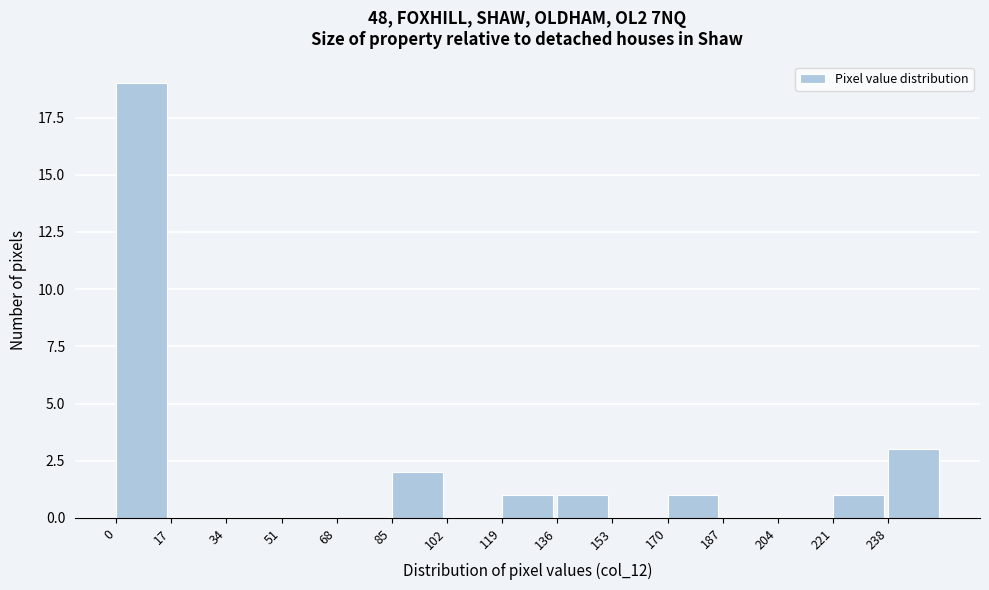

Reading left to right, transcribe this chart: for each bar, give the range it covers on the x-axis and its height. Neither the bar edges nor the heights are printed on the chart, so give them approximately, as read against the axes.

0 to 17: 19
17 to 34: 0
34 to 51: 0
51 to 68: 0
68 to 85: 0
85 to 102: 2
102 to 119: 0
119 to 136: 1
136 to 153: 1
153 to 170: 0
170 to 187: 1
187 to 204: 0
204 to 221: 0
221 to 238: 1
238 to 255: 3